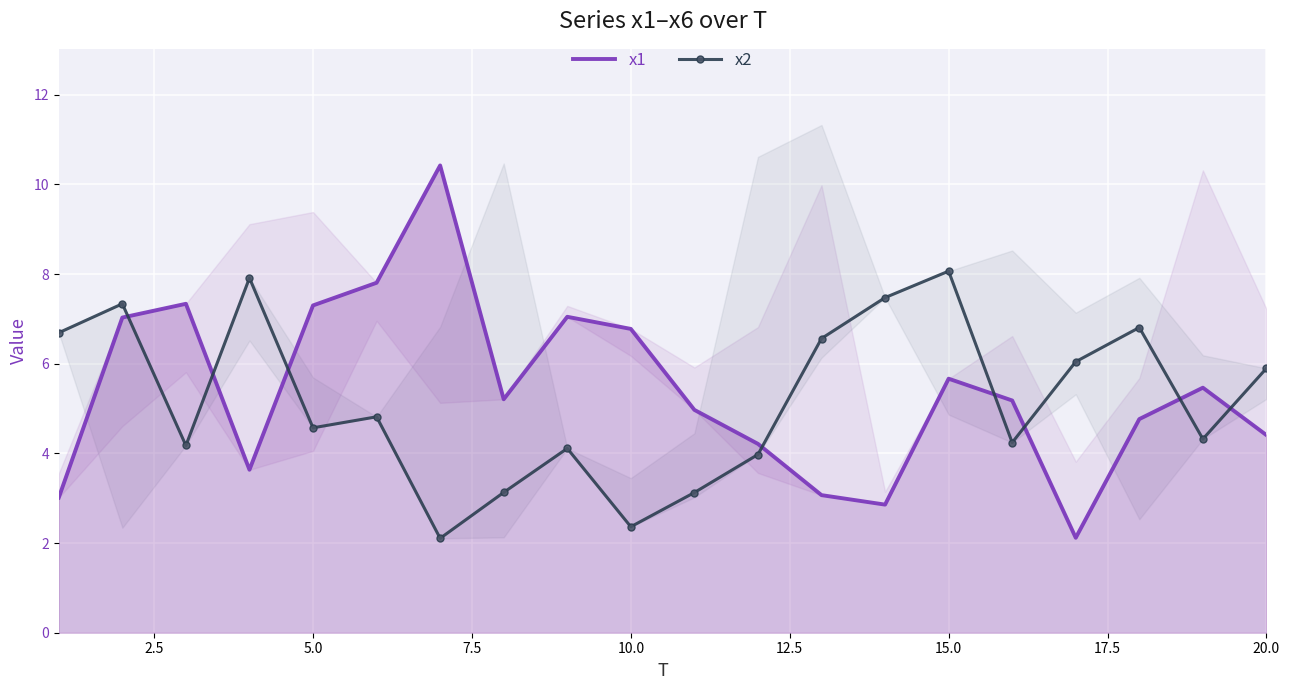

What are all the series names shown in the legend?

x1, x2